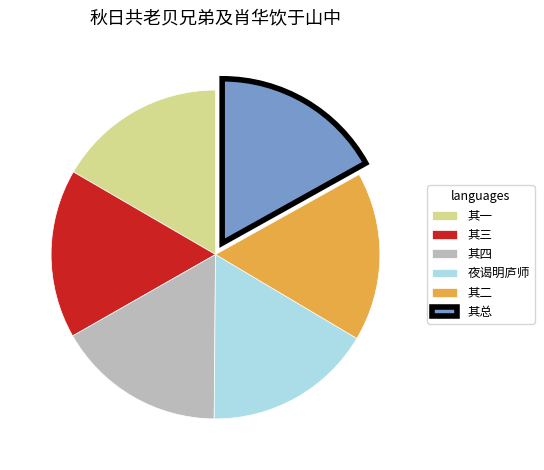

Combined, do 其二 and 其一 account for over 50%?

No